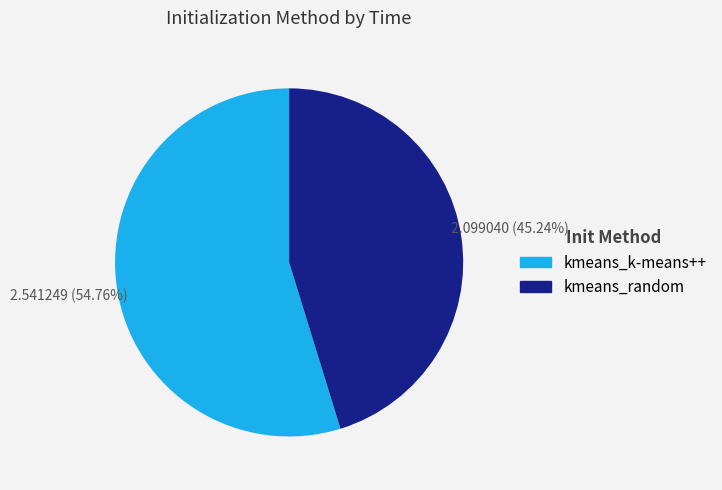

What percentage is the kmeans_random slice, to the nearest percent?

45%